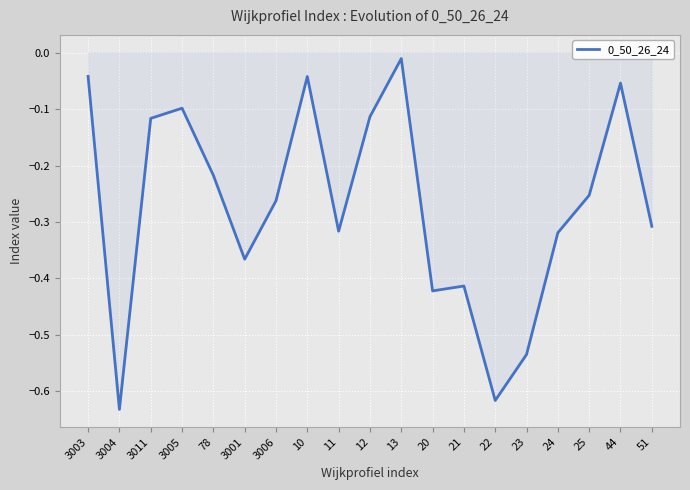

At which category does the chart reach its peak across all series?

13